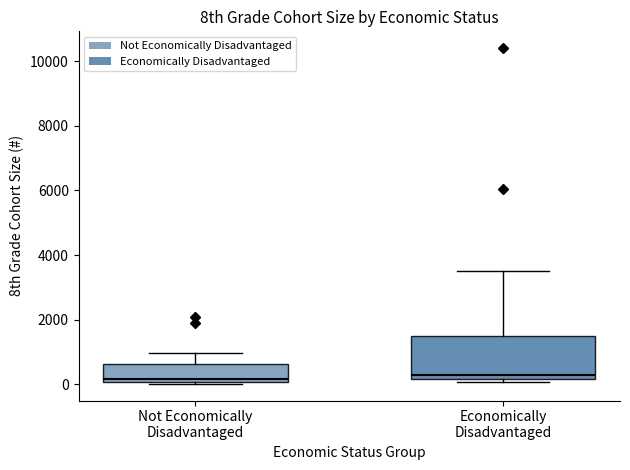

Where is the lower edge of the box for Economically Disadvantaged on the y-axis? The values are not printed on the chart, so give them approximately, as read against the axis.

200